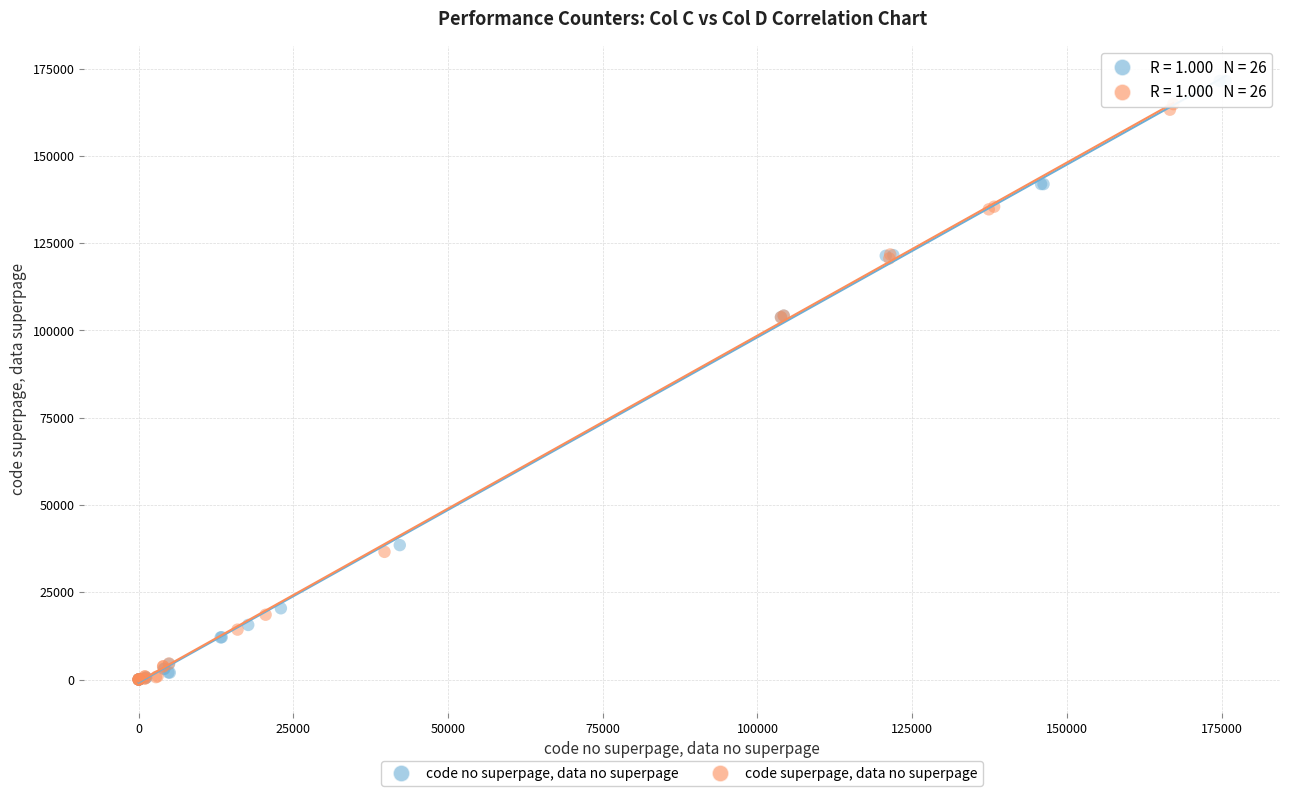

Which series has the widest spread of Y values?

code no superpage, data no superpage